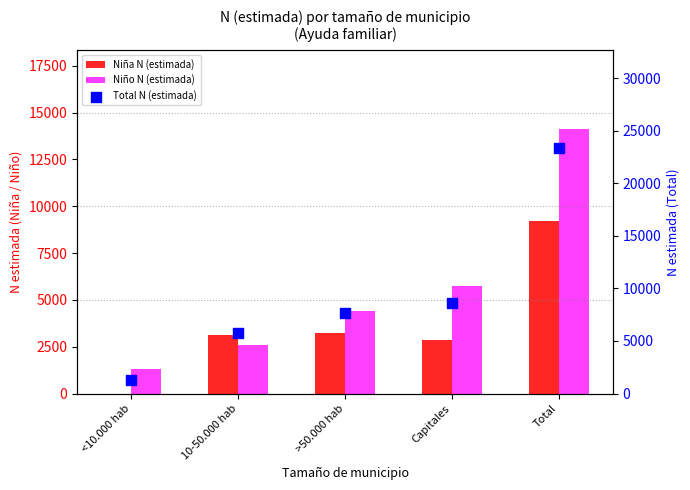

At how many categories does at least one series exceed 5614?

4